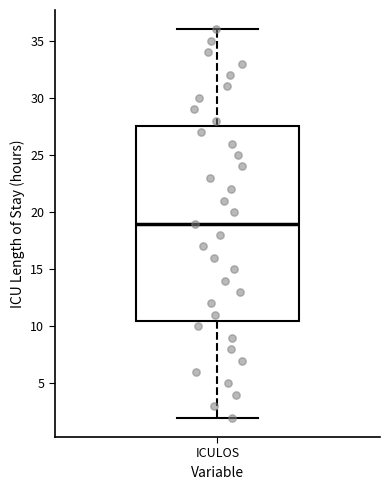

Read this box plot against the y-axis: the position of the median line, the range covered by the box, and the ends of both whiskers. The values are not printed on the chart, so give them approximately, as read against the axis.

median 19.0, box 10.5 to 27.5, whiskers 2.0 to 36.0